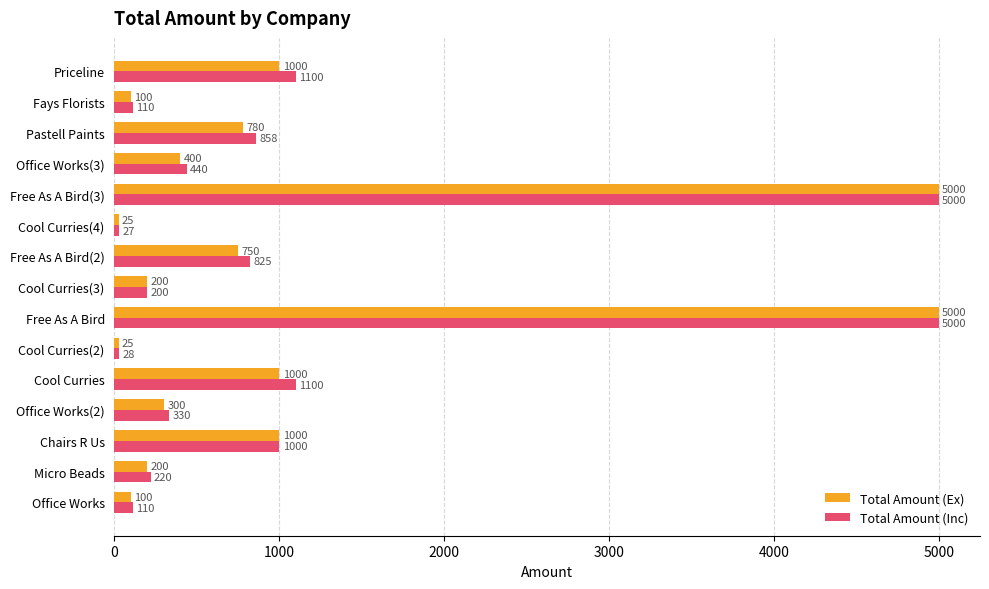

What is the approximate value of Total Amount (Inc) at Pastell Paints?

858.0